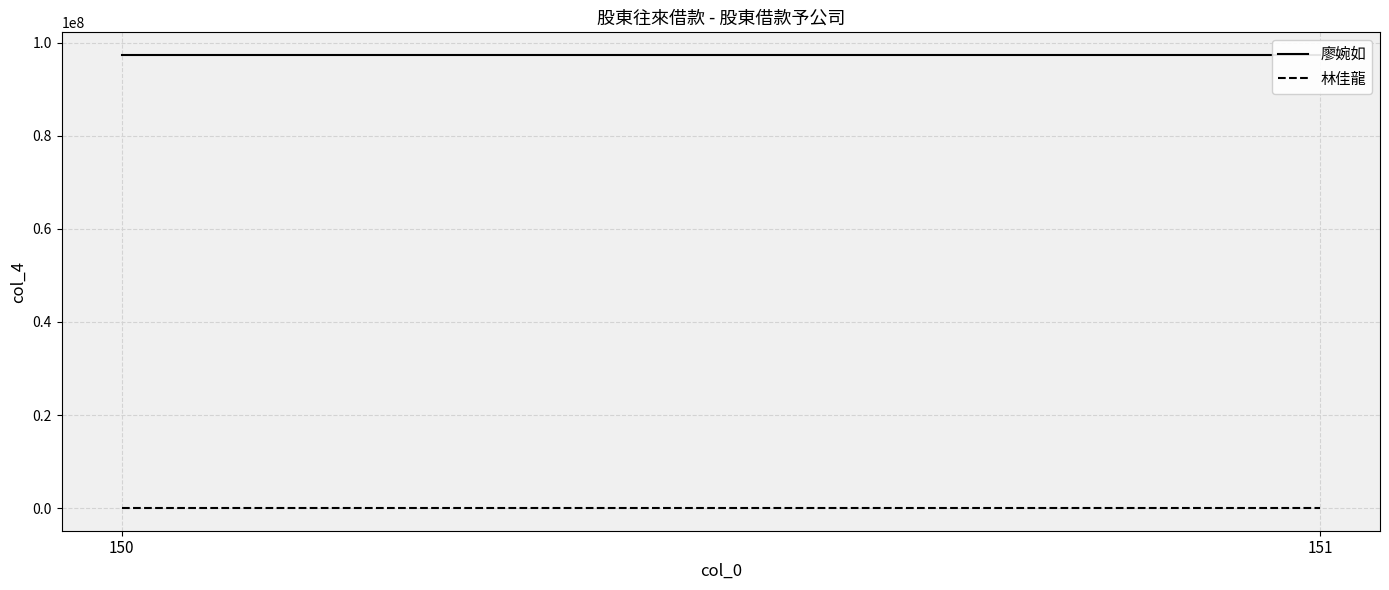

Reading right to left, extract all data points from this chart.

廖婉如: 97331145	97331145
林佳龍: 19154	19154